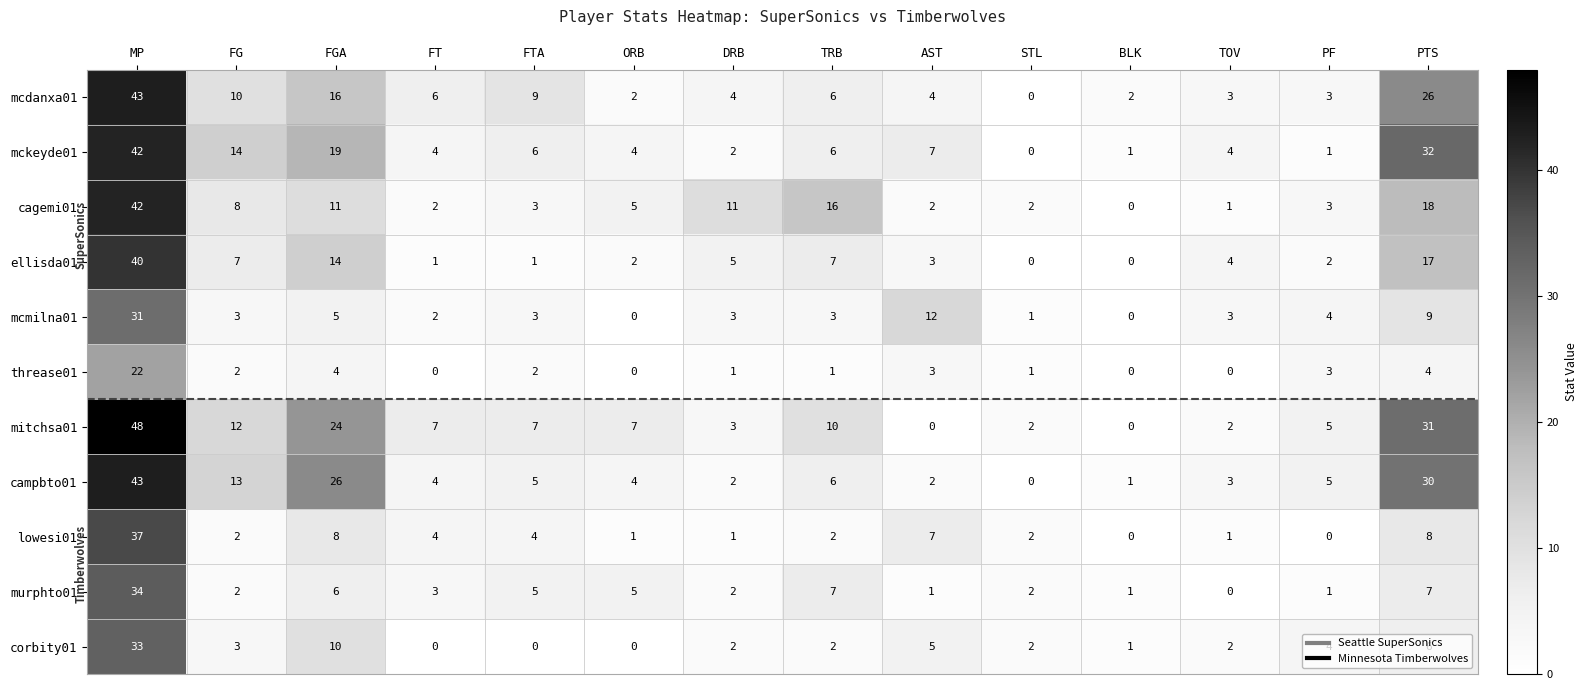

What is the spread (max minus min) of values at FT?

7